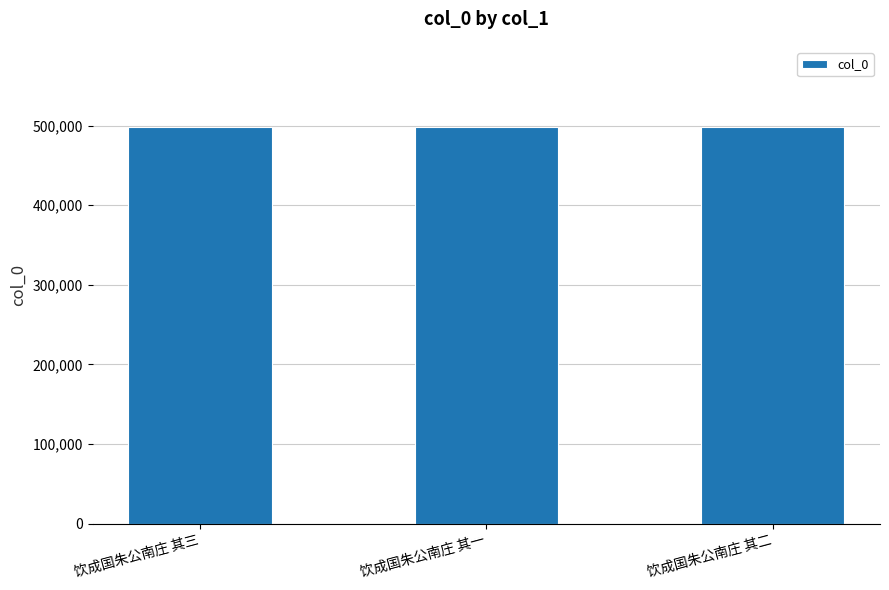

What is the label of the 3rd bar from the left?

饮成国朱公南庄 其二